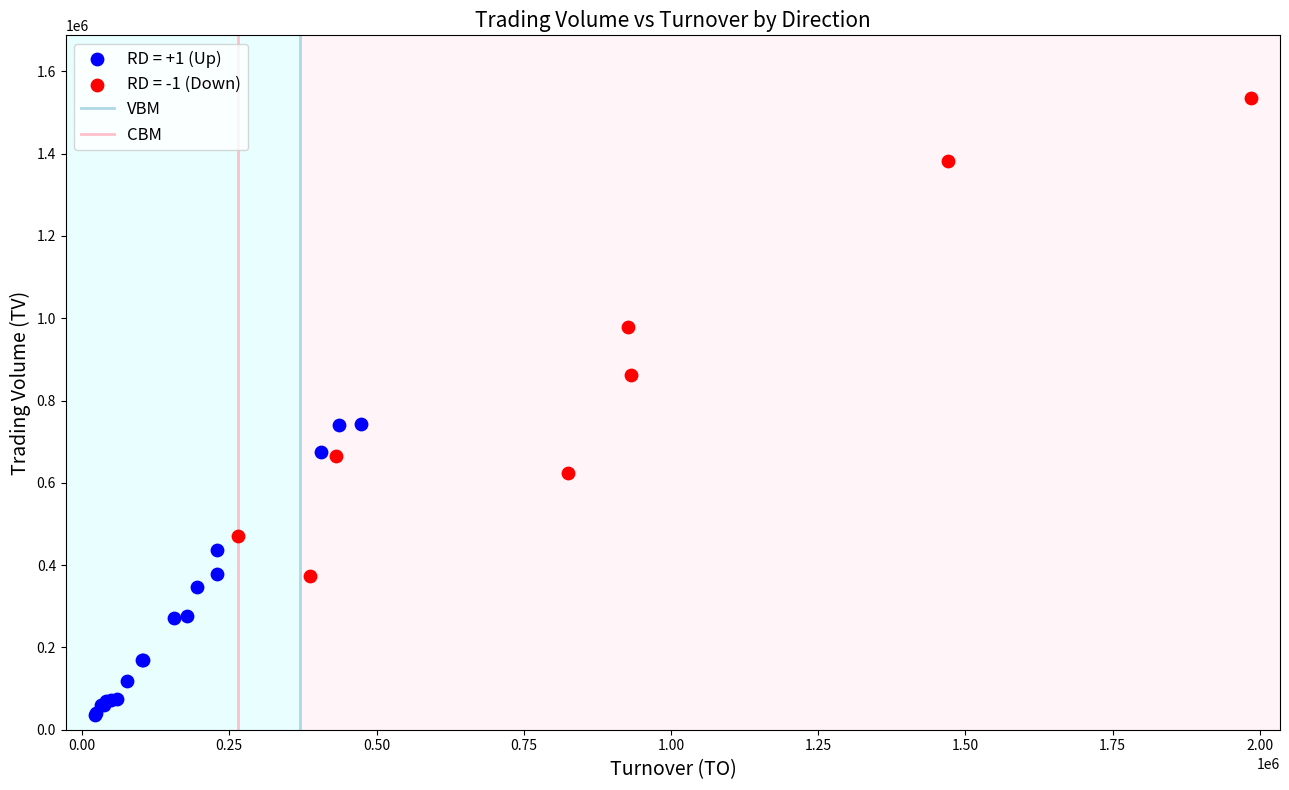

Which series has the widest spread of Y values?

RD = -1 (Down)